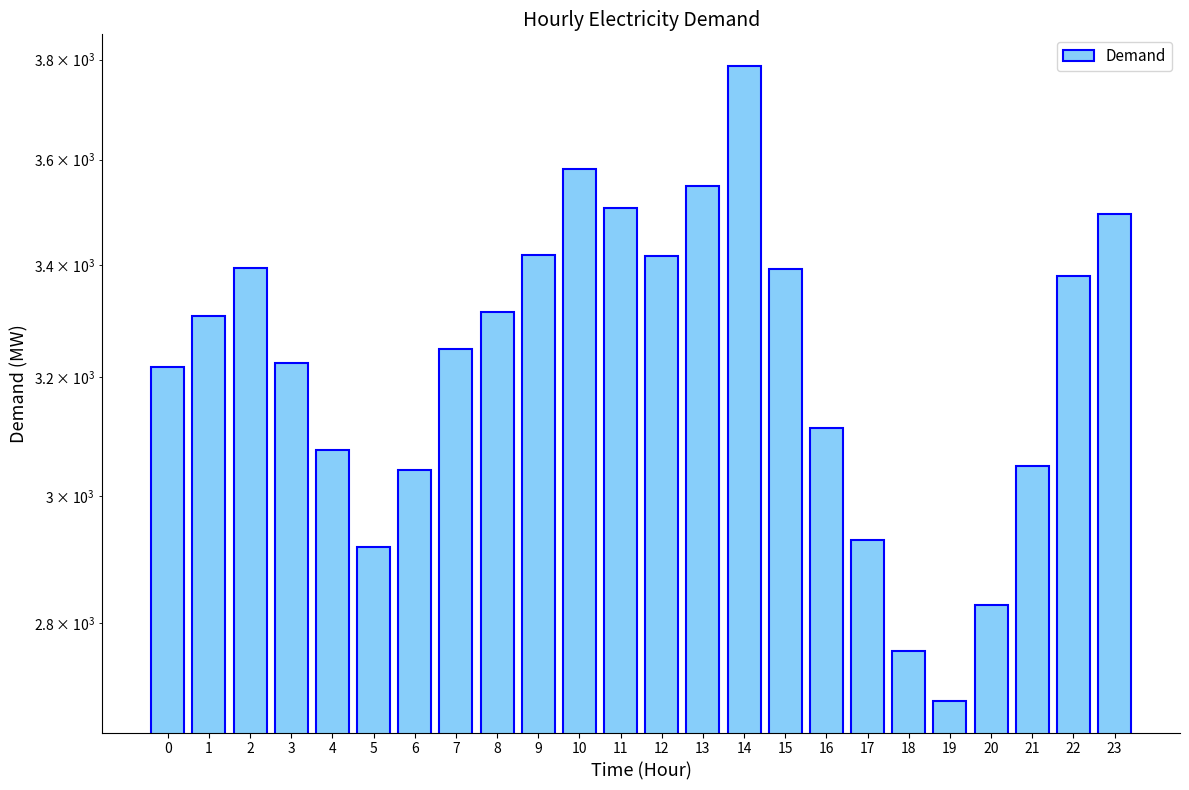

At which category does the chart reach its peak across all series?

14